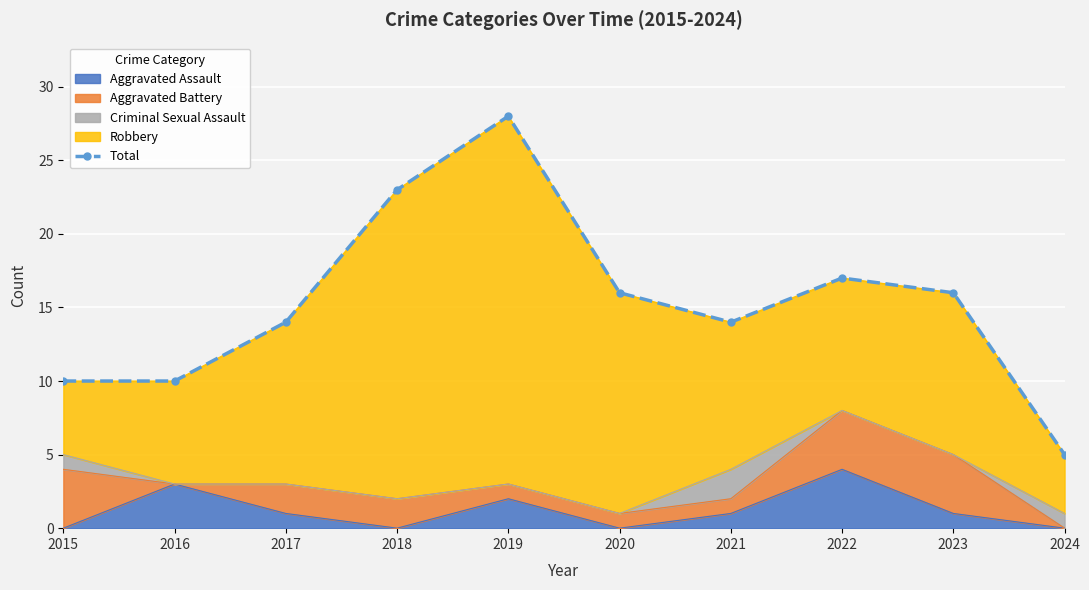

Rank the categories by value from lowest to highest.

2024, 2015, 2016, 2017, 2021, 2020, 2023, 2022, 2018, 2019